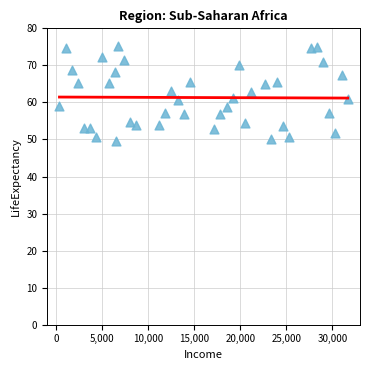

What is the range of X values (max minus min)?

31333.3